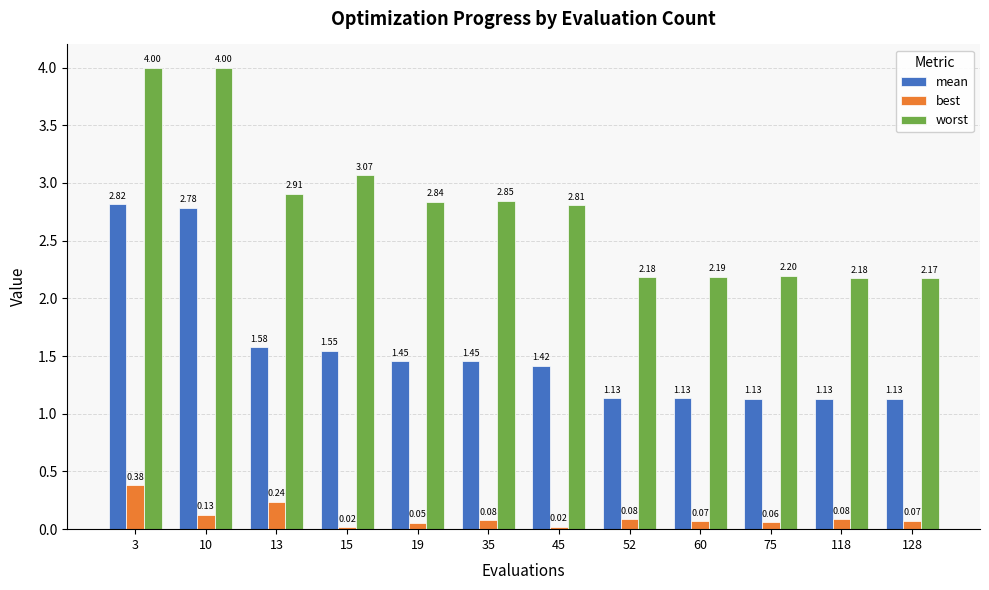

Which series changed the most between 10 and 60?

worst